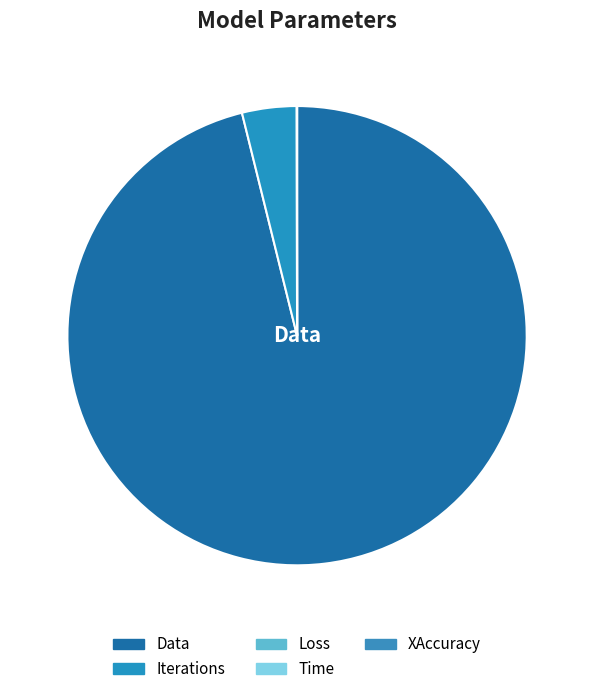

Do Iterations and Data together represent more than half of the pie?

Yes